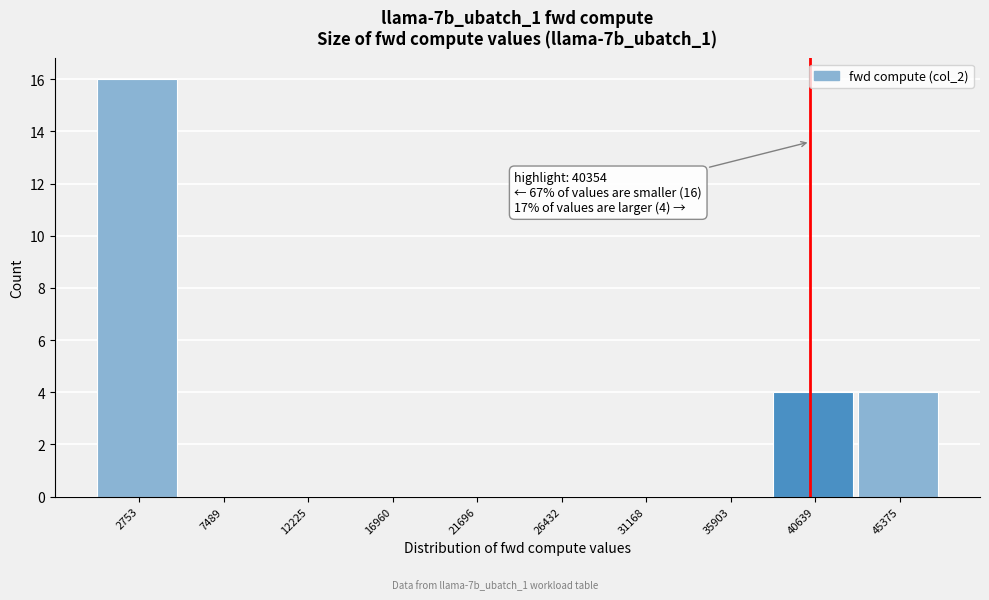

Which range on the x-axis has the tallest bar?

500 to 5000